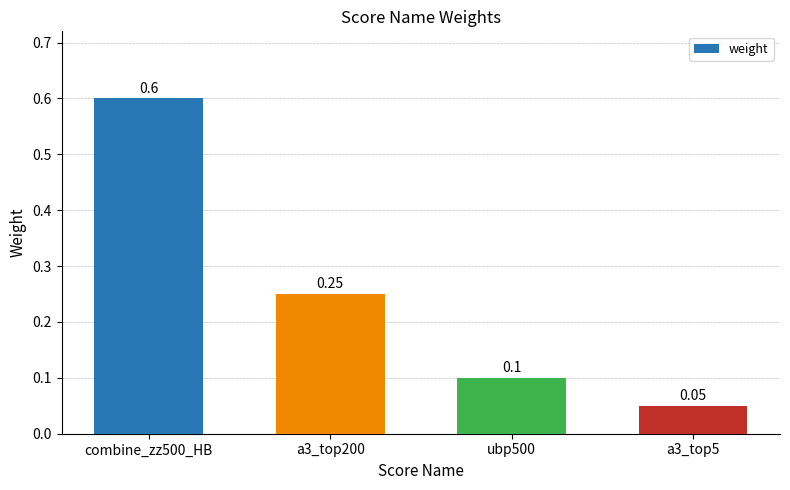

What is the label of the 4th bar from the left?

a3_top5